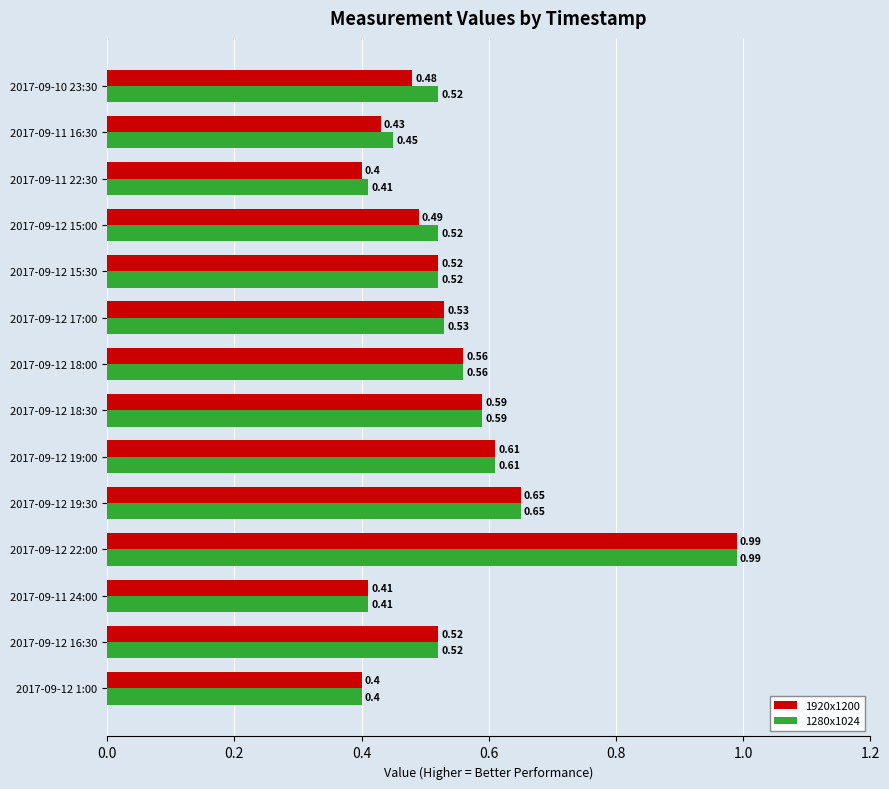

What is the sum of all 1920x1200 values?

7.6